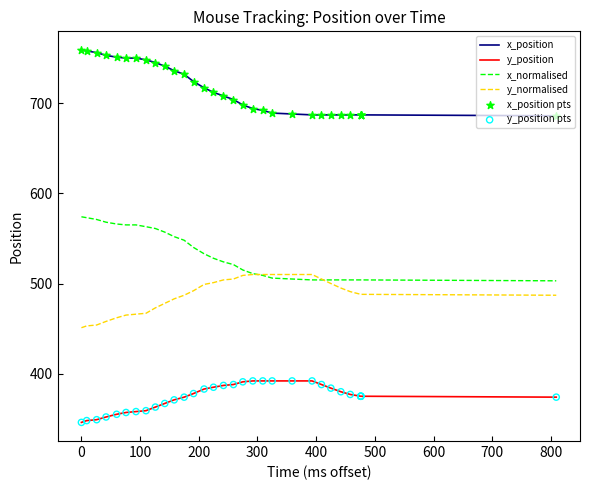

Is the value of x_position pts at 26 greater than the value of x_position at 22?

No